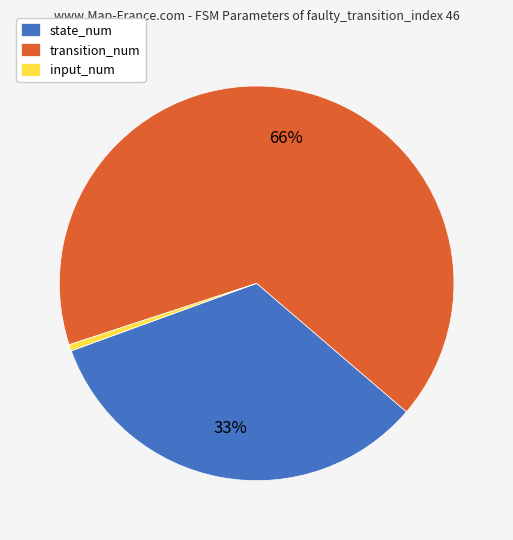

To the nearest percent, what is the average slice percentage?

33%